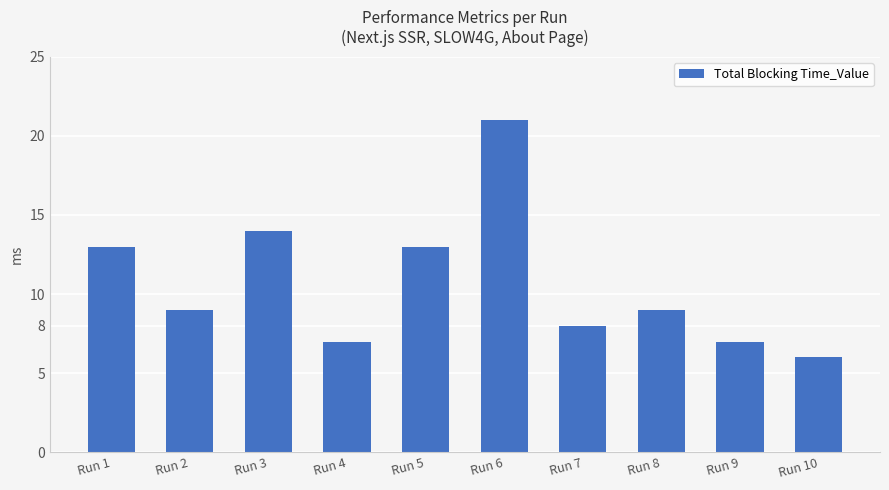

Reading left to right, what are all the values shown in this chart?

Run 1=13	Run 2=9	Run 3=14	Run 4=7	Run 5=13	Run 6=21	Run 7=8	Run 8=9	Run 9=7	Run 10=6